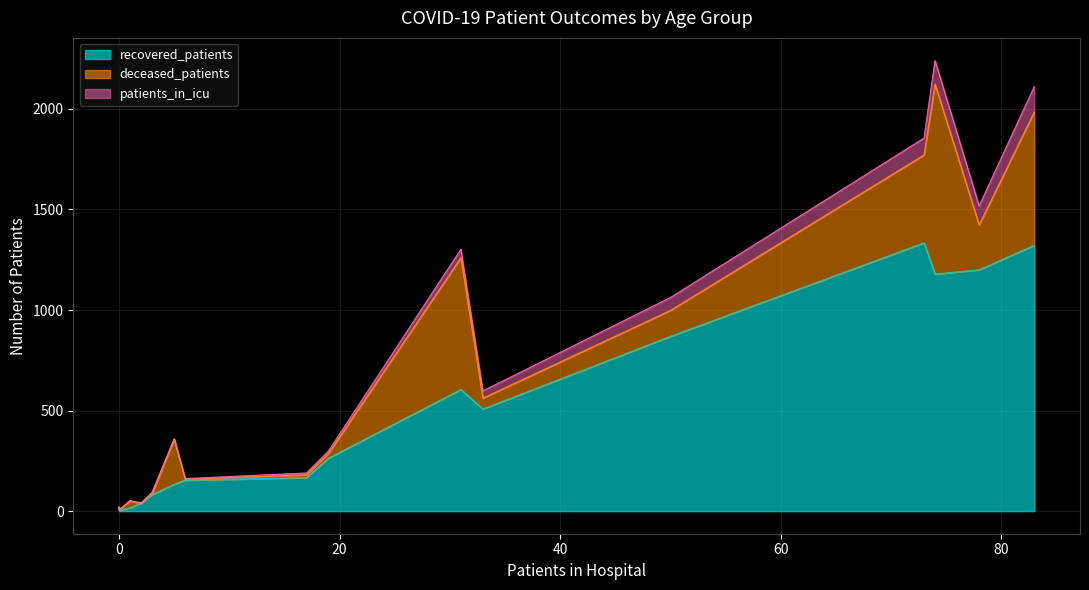

How many lines are shown in the chart?

3